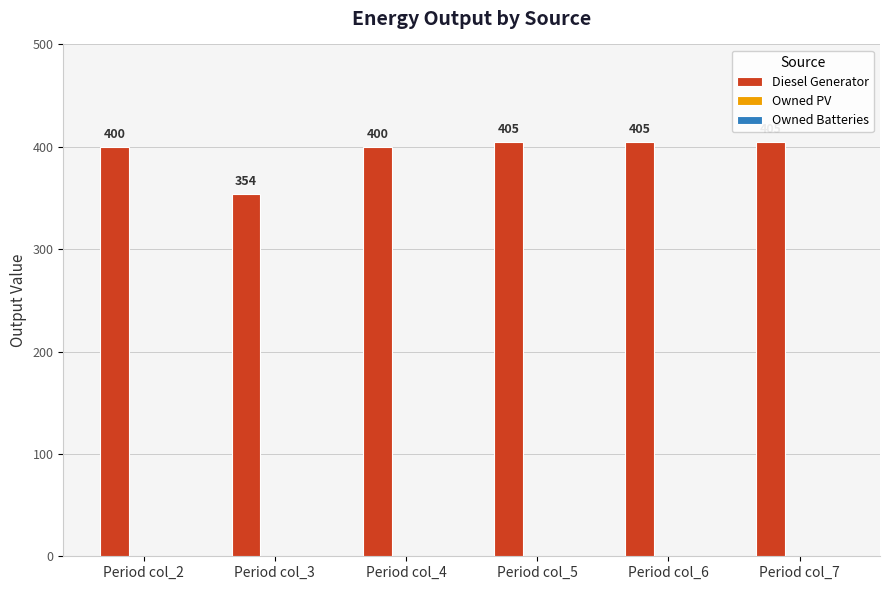

What is the change in value from Period col_3 to Period col_6?

+51